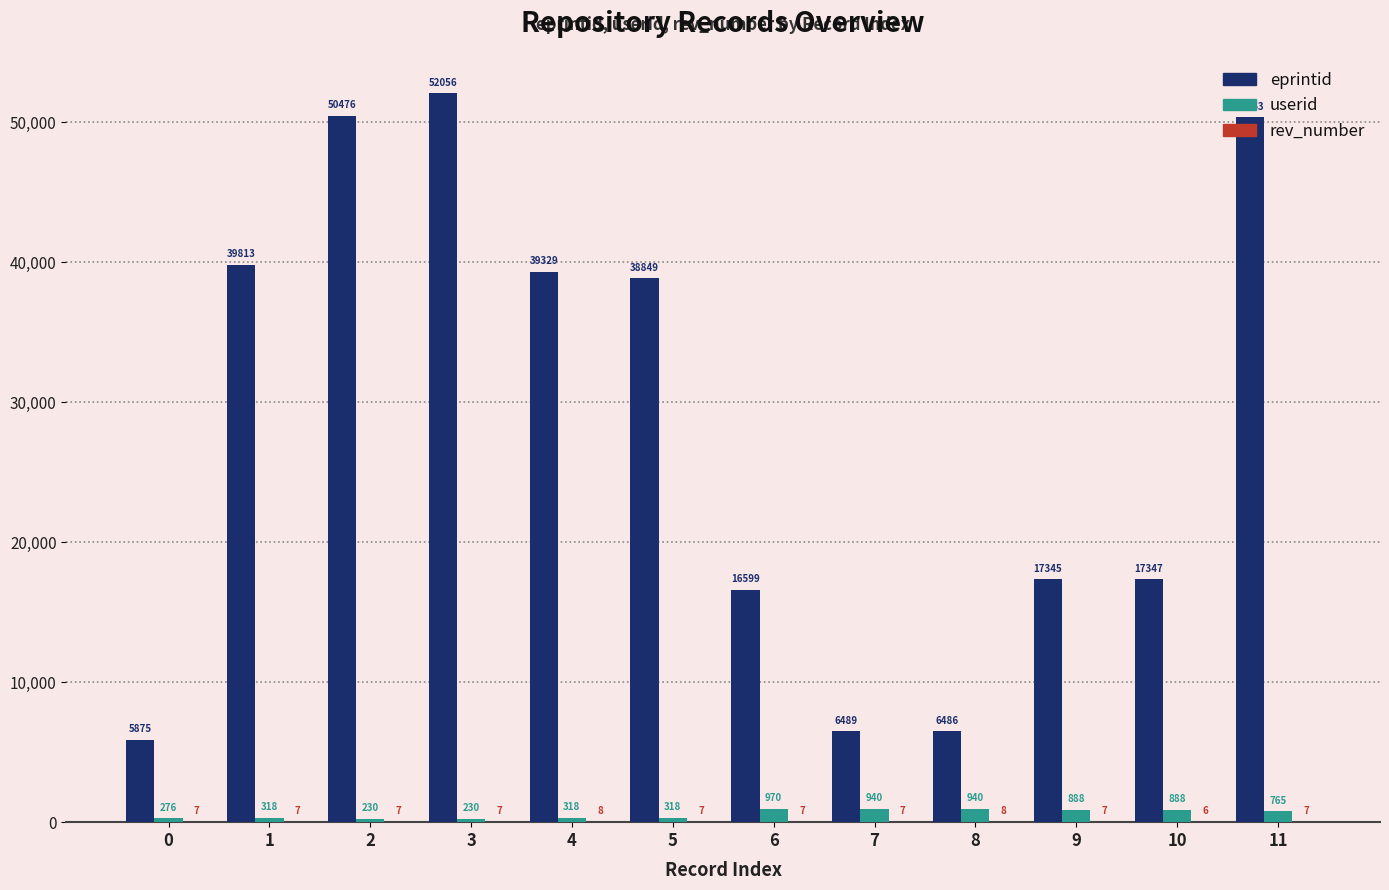

What is the approximate value of userid at 2?

230